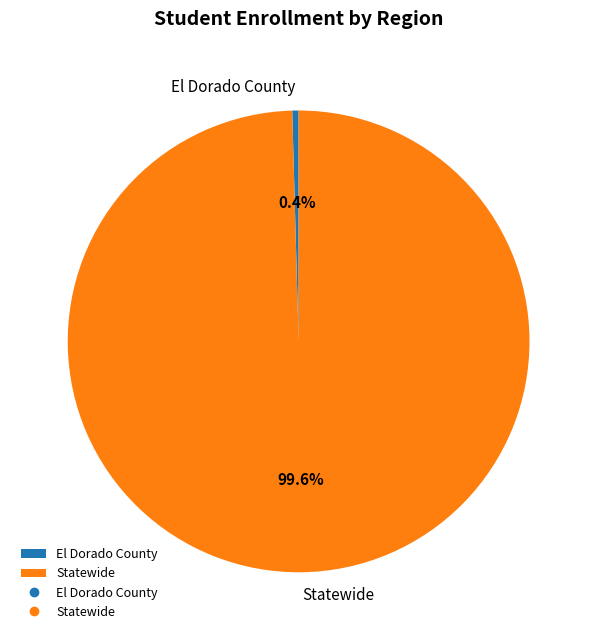

Which has a higher value, Statewide or El Dorado County?

Statewide